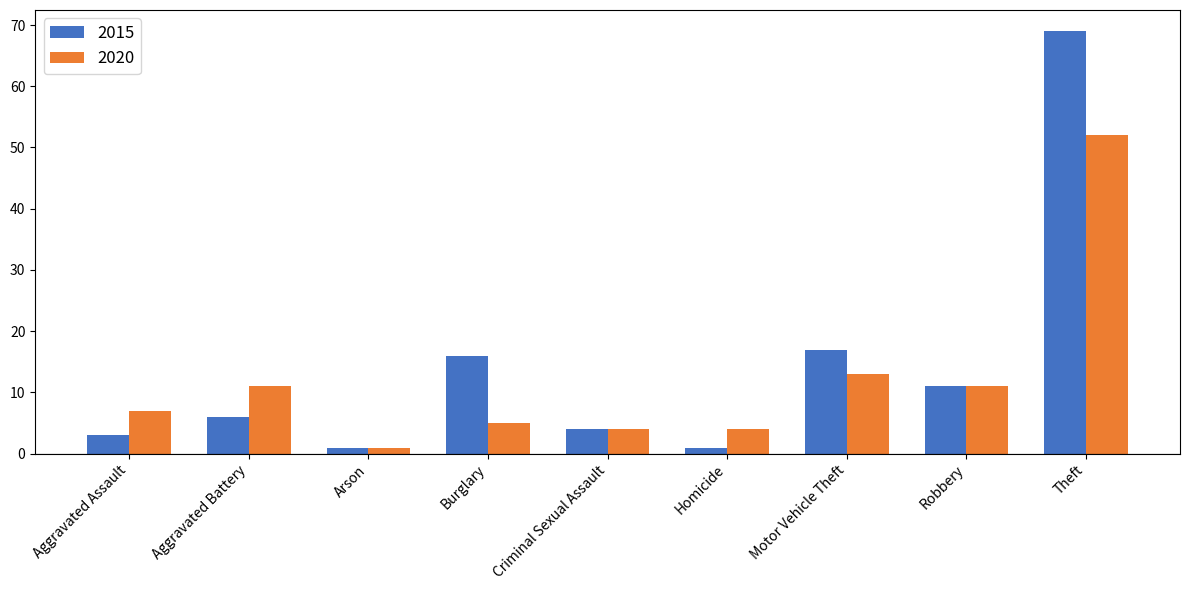

Rank the series by their maximum value, from lowest to highest.

2020, 2015